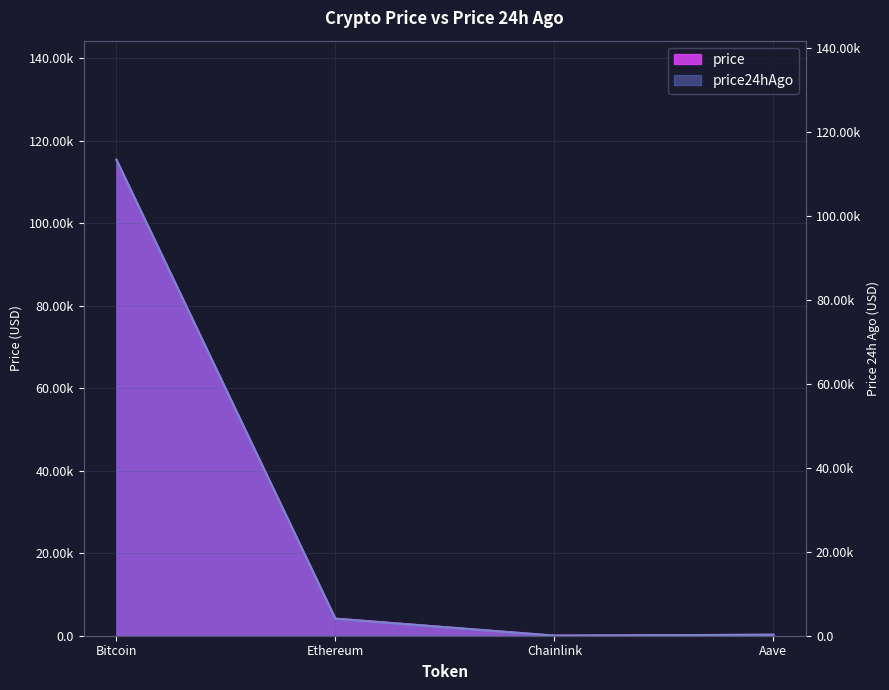

At which label is price24hAgo closest to 56675?

Ethereum